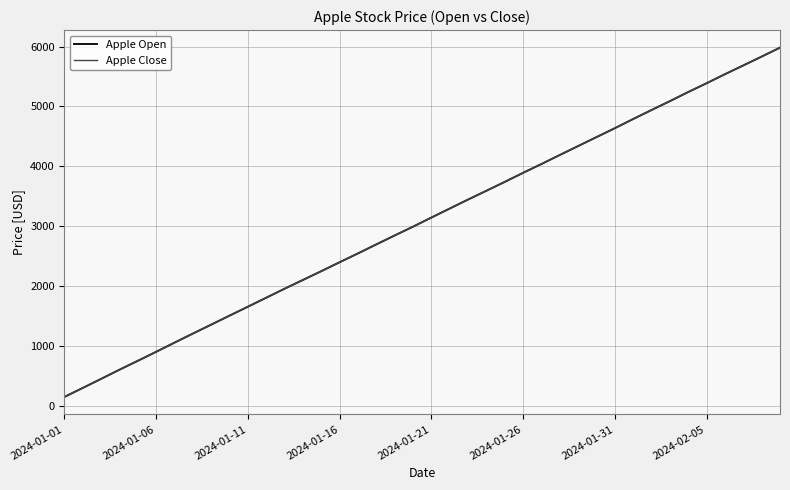

What is the minimum value shown in the chart?

149.9